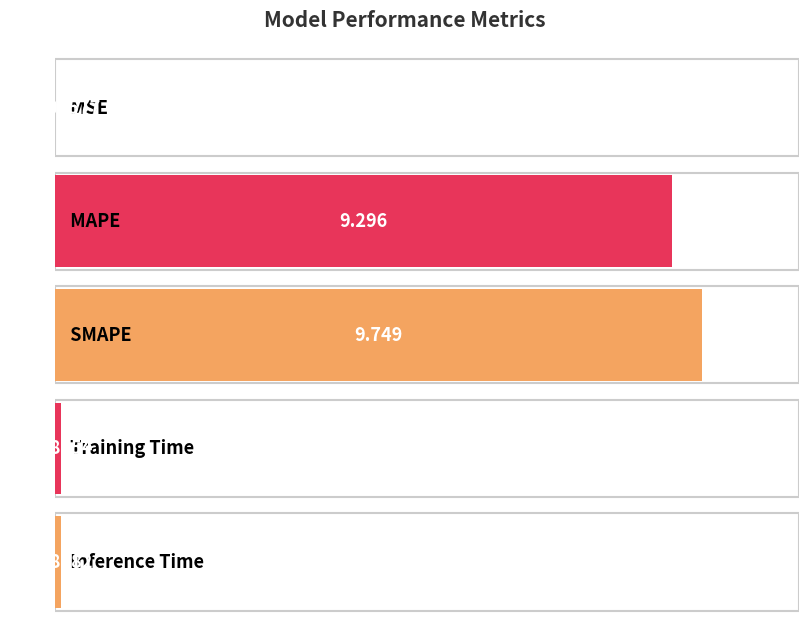

Reading left to right, what are all the values shown in this chart?

0.0	9.3	9.7	0.1	0.1